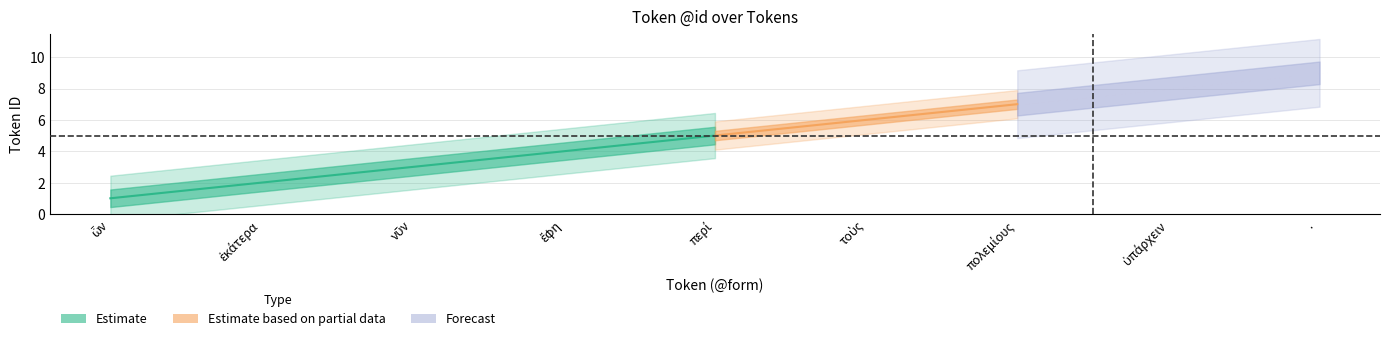

True or false: the data has more than 0 interior local peaks.

False